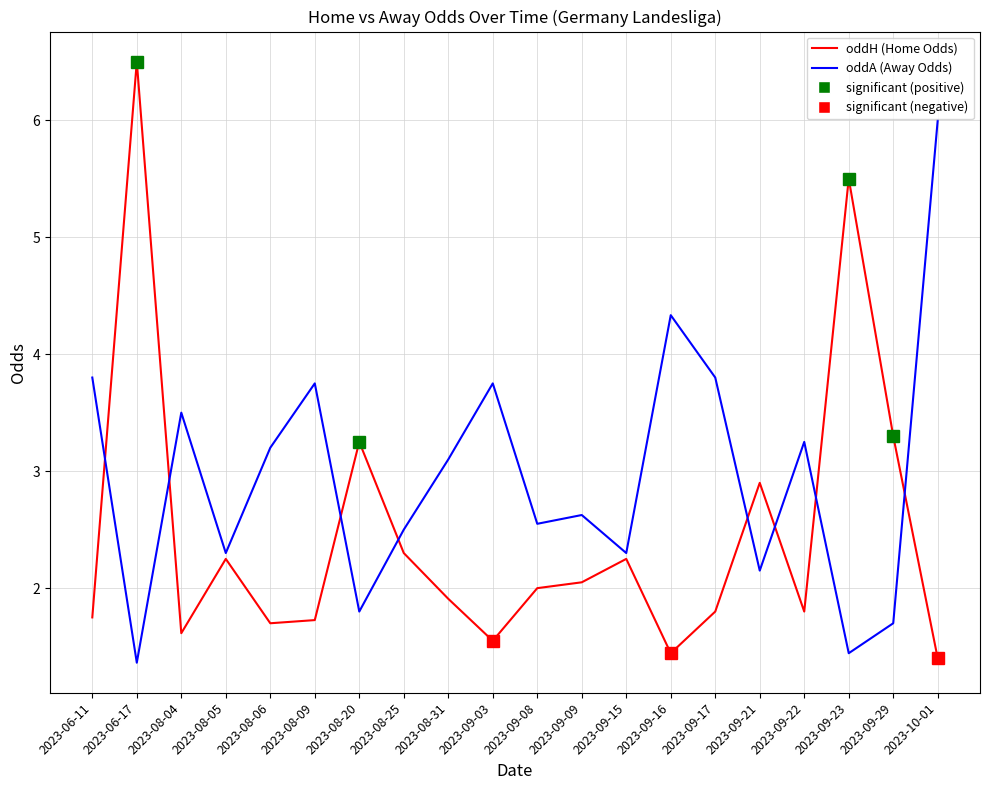

Reading left to right, extract all data points from this chart.

oddH (Home Odds): 2023-06-11=1.8	2023-06-17=6.5	2023-08-04=1.6	2023-08-05=2.2	2023-08-06=1.7	2023-08-09=1.7	2023-08-20=3.2	2023-08-25=2.3	2023-08-31=1.9	2023-09-03=1.6	2023-09-08=2.0	2023-09-09=2.0	2023-09-15=2.2	2023-09-16=1.4	2023-09-17=1.8	2023-09-21=2.9	2023-09-22=1.8	2023-09-23=5.5	2023-09-29=3.3	2023-10-01=1.4
oddA (Away Odds): 2023-06-11=3.8	2023-06-17=1.4	2023-08-04=3.5	2023-08-05=2.3	2023-08-06=3.2	2023-08-09=3.8	2023-08-20=1.8	2023-08-25=2.5	2023-08-31=3.1	2023-09-03=3.8	2023-09-08=2.5	2023-09-09=2.6	2023-09-15=2.3	2023-09-16=4.3	2023-09-17=3.8	2023-09-21=2.1	2023-09-22=3.2	2023-09-23=1.4	2023-09-29=1.7	2023-10-01=6.0